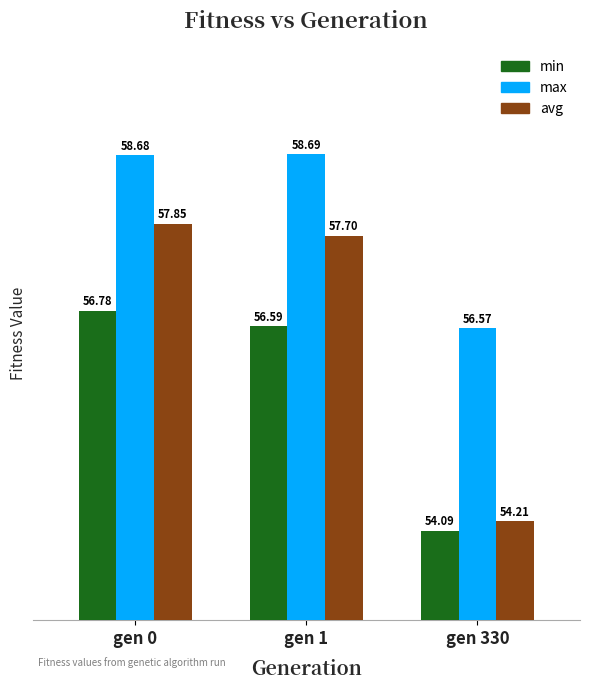

At which category does the chart reach its peak across all series?

gen 1